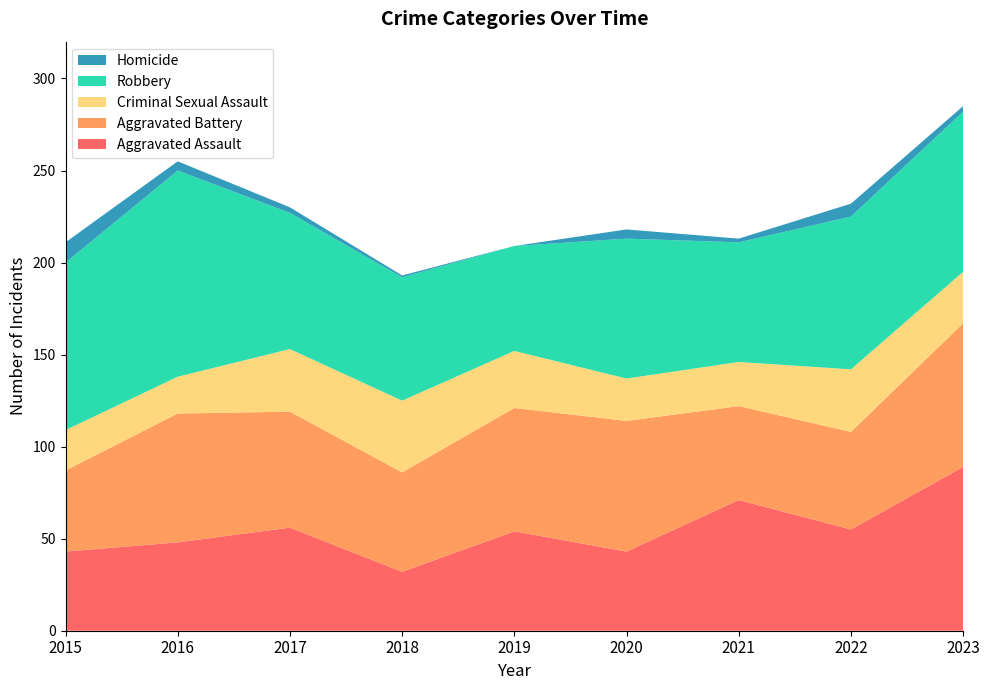

Reading right to left, list all the values displayed in this chart.

Aggravated Assault: 2023=89	2022=55	2021=71	2020=43	2019=54	2018=32	2017=56	2016=48	2015=43
Aggravated Battery: 2023=78	2022=53	2021=51	2020=71	2019=67	2018=54	2017=63	2016=70	2015=44
Criminal Sexual Assault: 2023=28	2022=34	2021=24	2020=23	2019=31	2018=39	2017=34	2016=20	2015=22
Robbery: 2023=87	2022=83	2021=65	2020=76	2019=57	2018=67	2017=74	2016=112	2015=91
Homicide: 2023=3	2022=7	2021=2	2020=5	2019=0	2018=1	2017=3	2016=5	2015=11